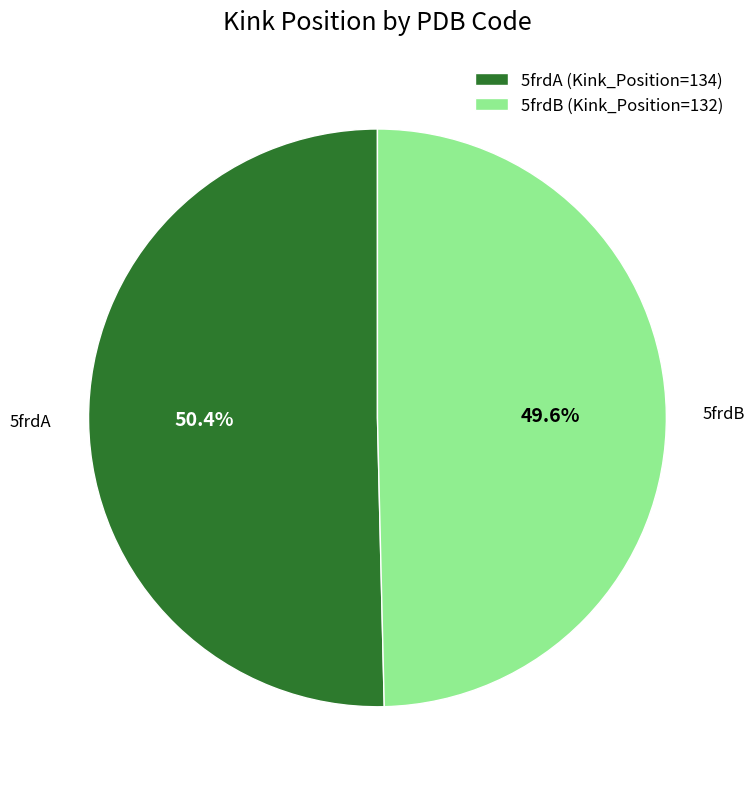

What percentage do 5frdA and 5frdB together represent?

100.0%